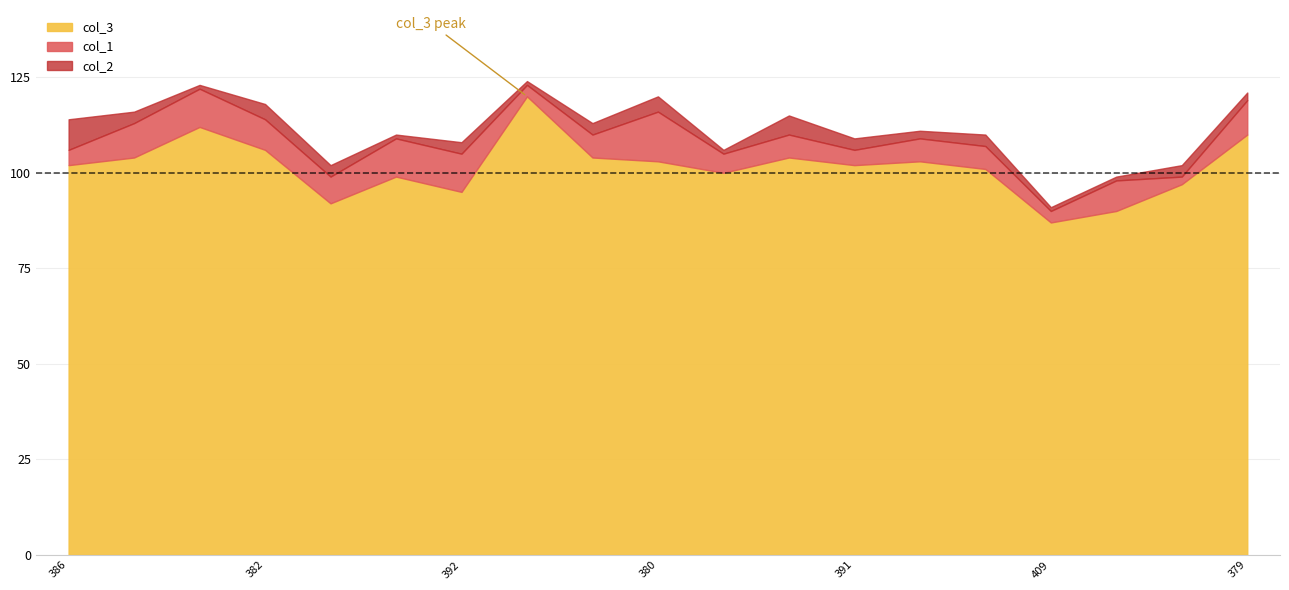

Where is col_1 nearest to the value 7?

398